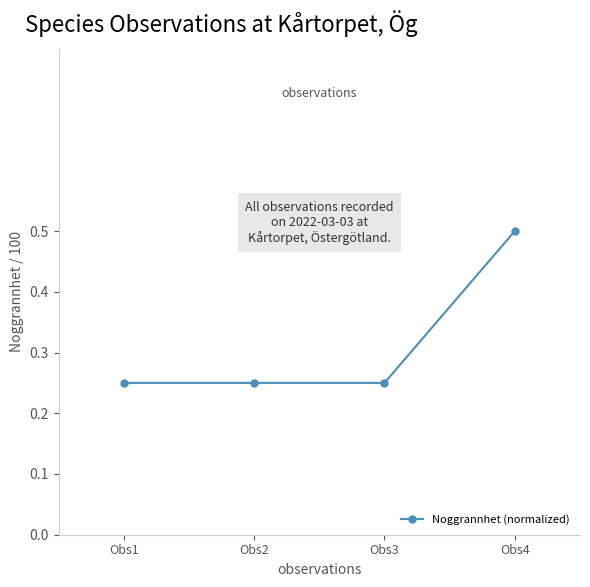

What is the approximate value at Obs4?

0.5